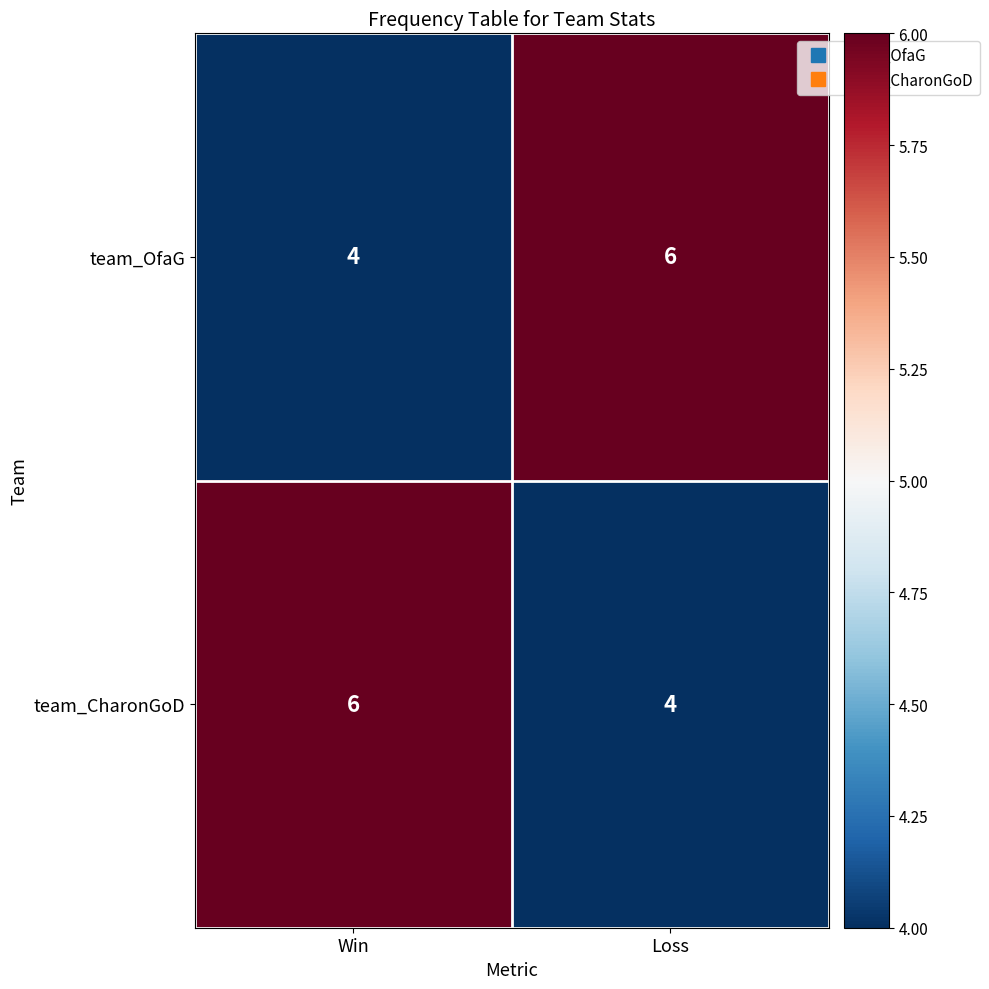

Rank the series at Win from highest to lowest value.

team_CharonGoD, team_OfaG